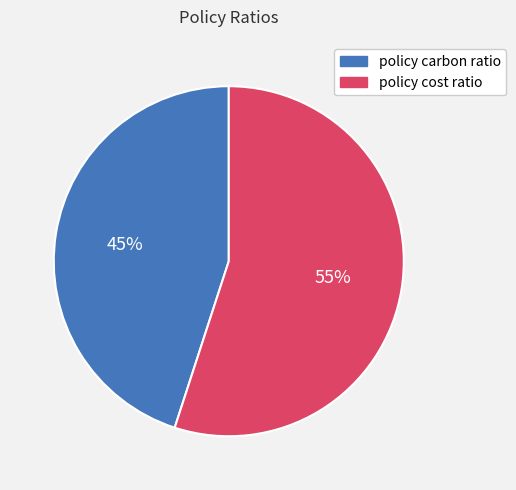

Which category has the biggest portion of the pie?

policy cost ratio